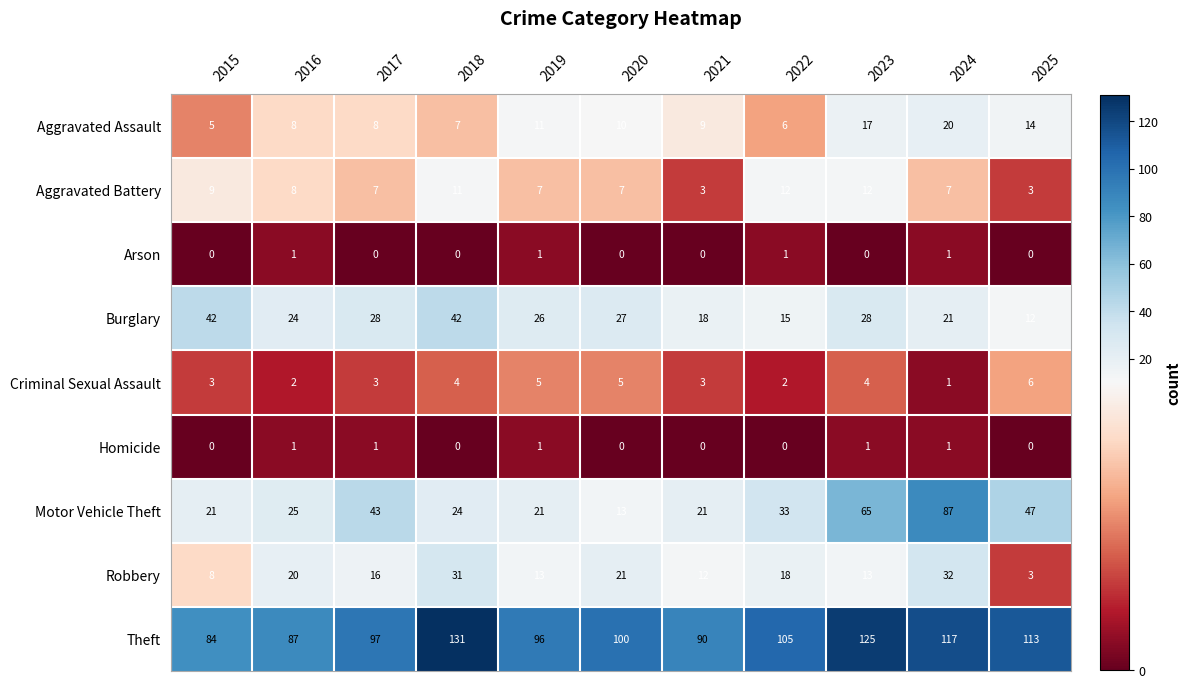

What is the maximum value shown in the chart?

131